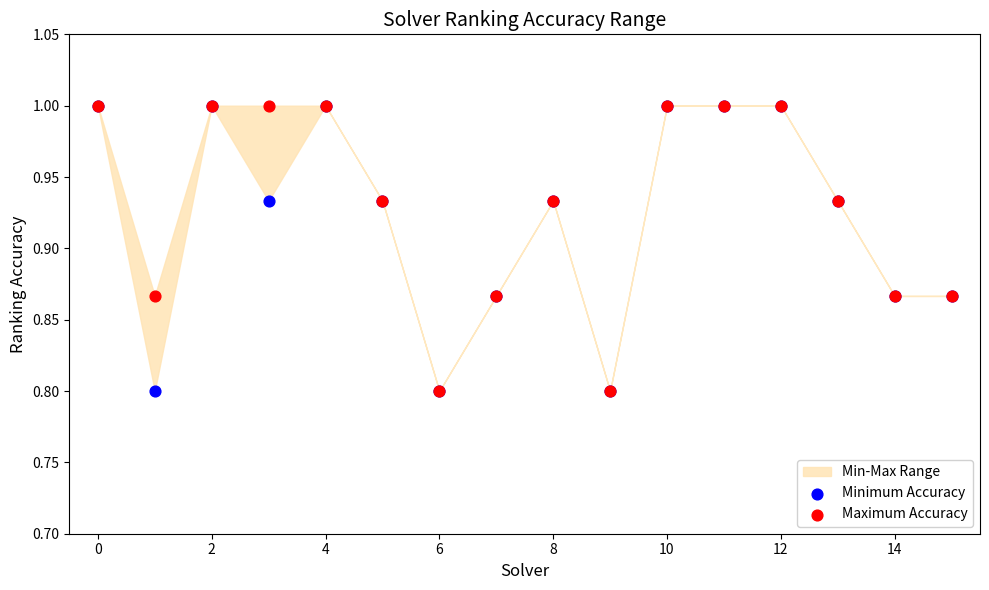

Which series has the widest spread of Y values?

Minimum Accuracy